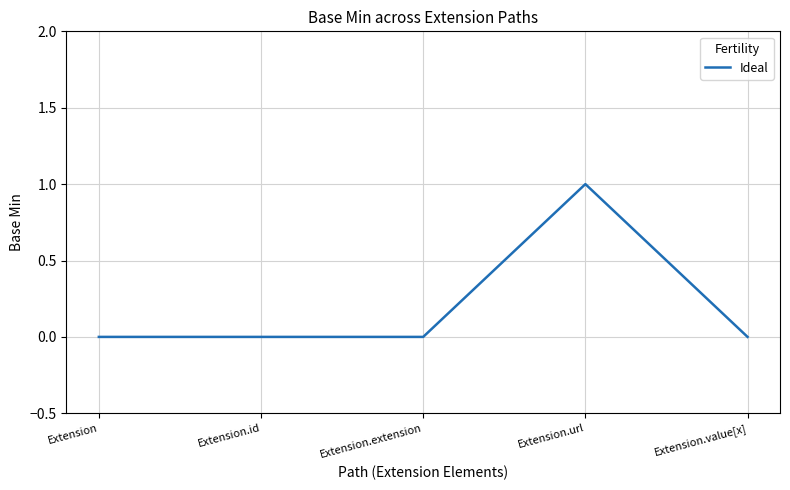

True or false: the data has more than 2 interior local peaks.

False